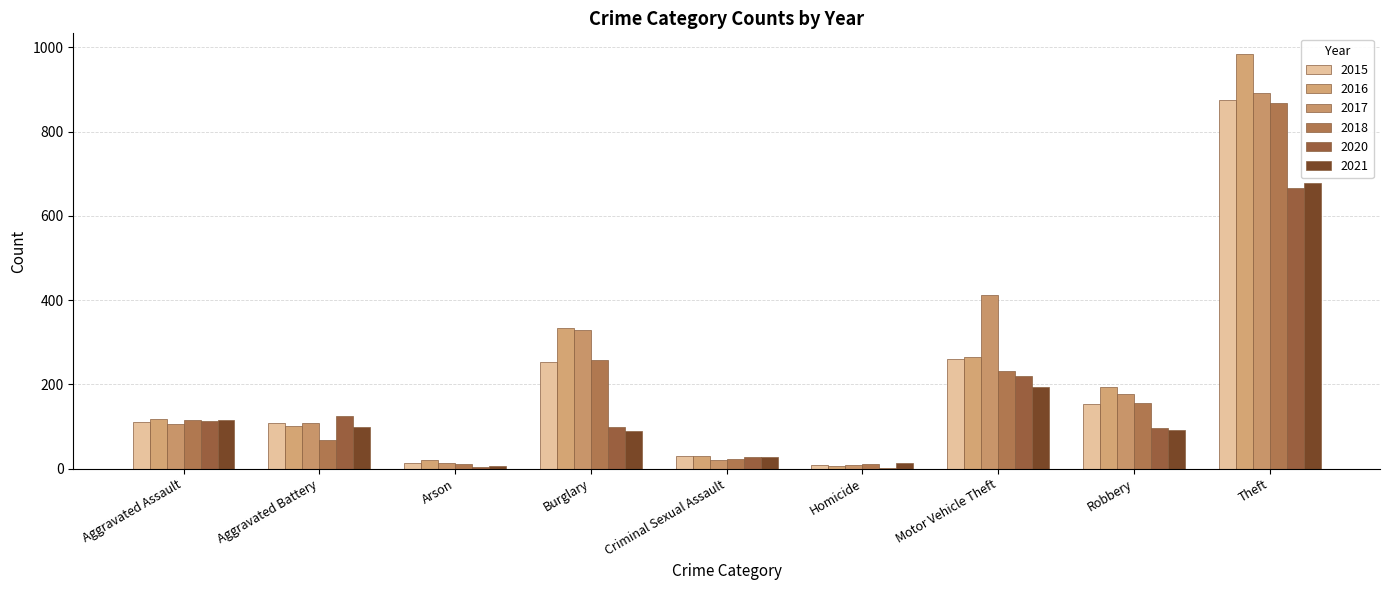

Which series has the largest range (max minus min)?

2016